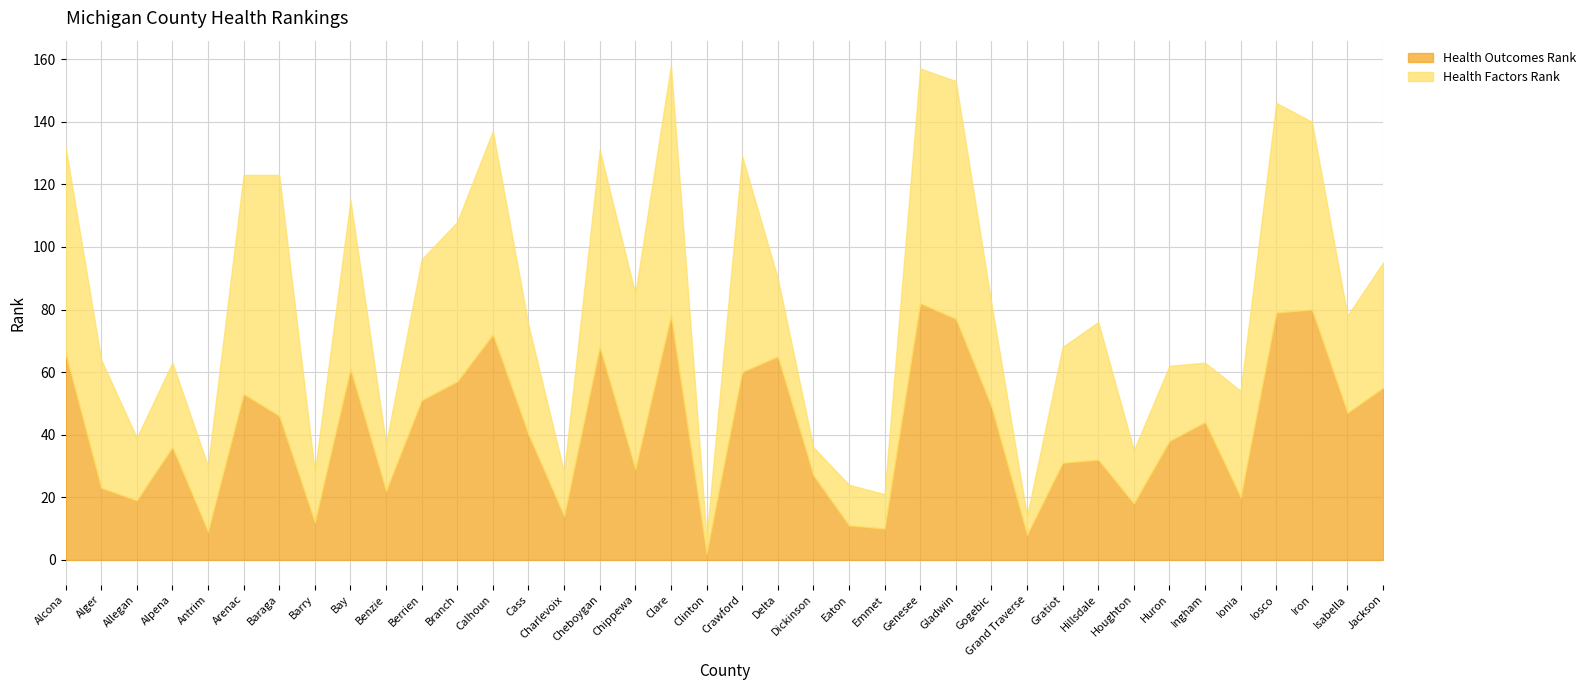

Between Antrim and Ingham, which series saw the biggest shift?

Health Outcomes Rank